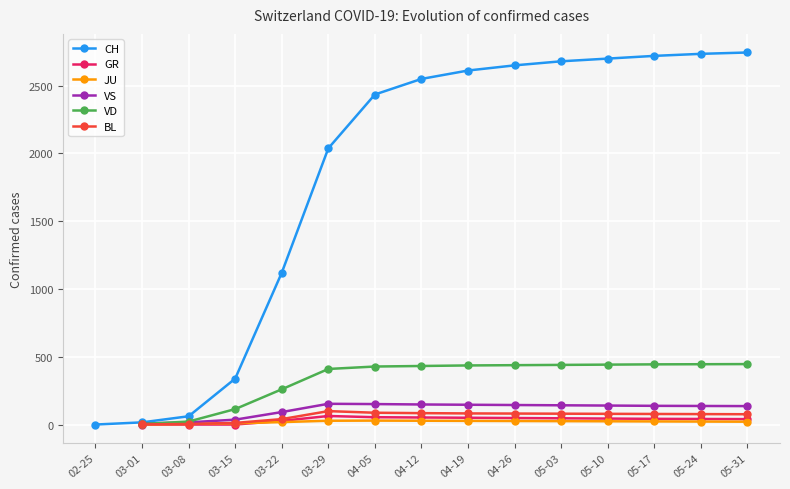

Is it true that VS equals 249.6 at 05-03?

False